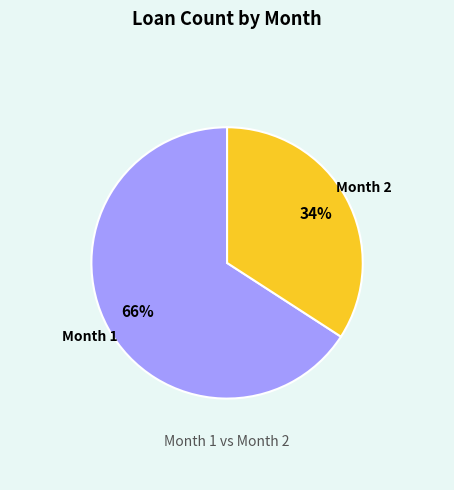

To the nearest percent, what is the difference between the largest and smallest slice percentages?

32%